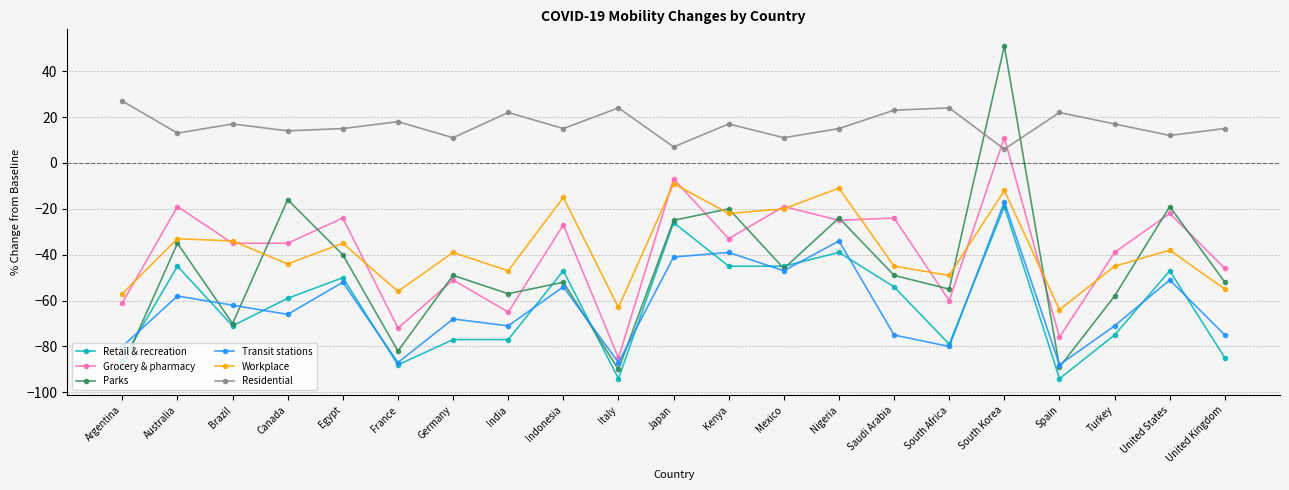

How many lines are shown in the chart?

6